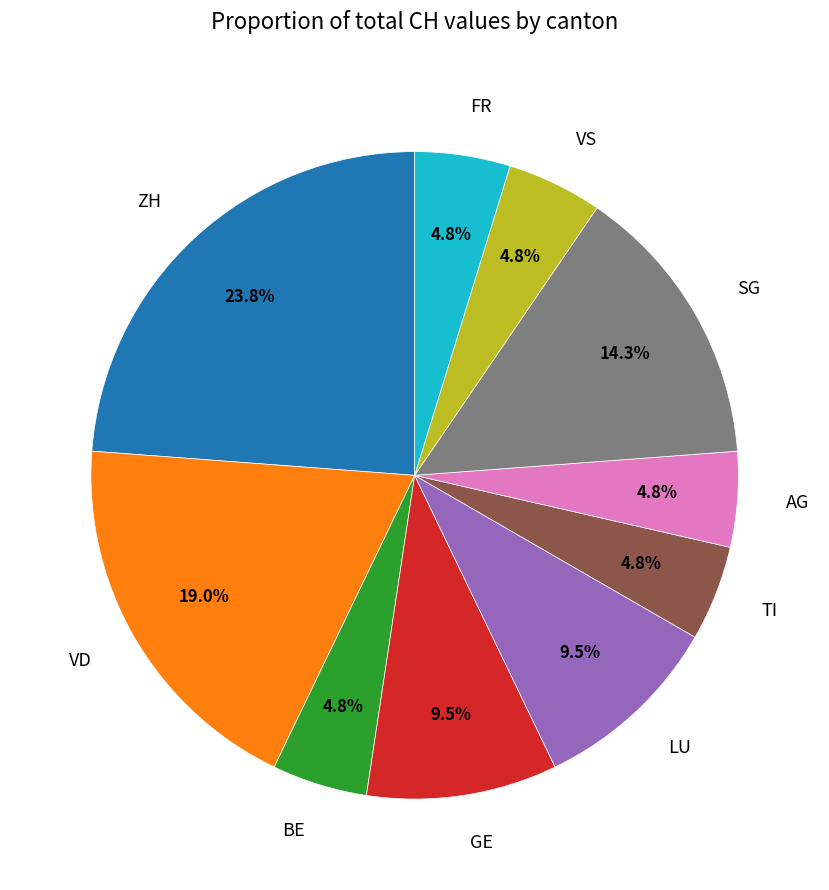

Which slice is the largest?

ZH